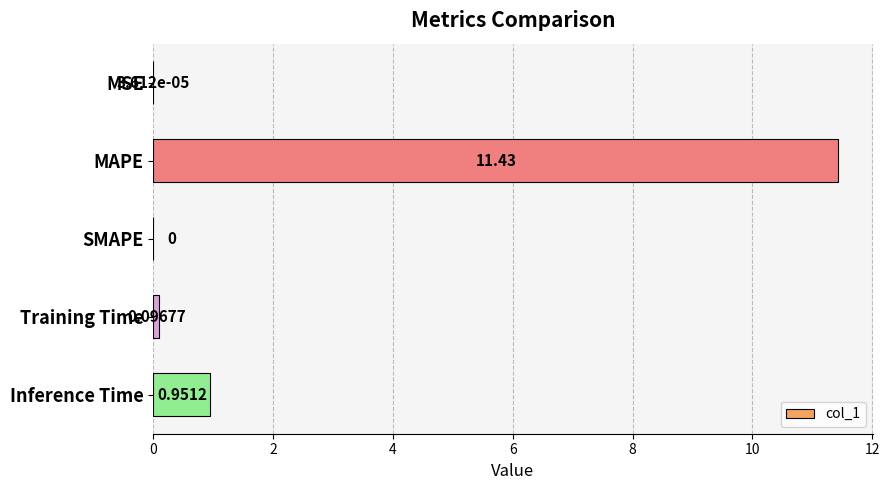

What is the greatest value displayed?

11.4